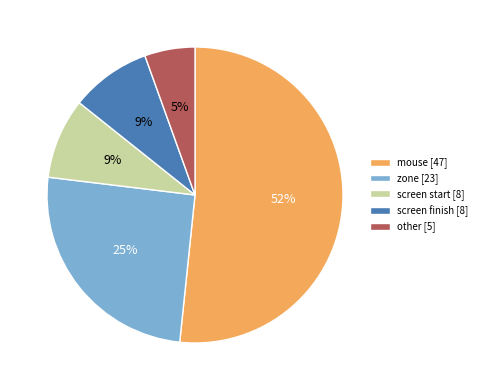

True or false: zone [23] accounts for 18% of the total.

False